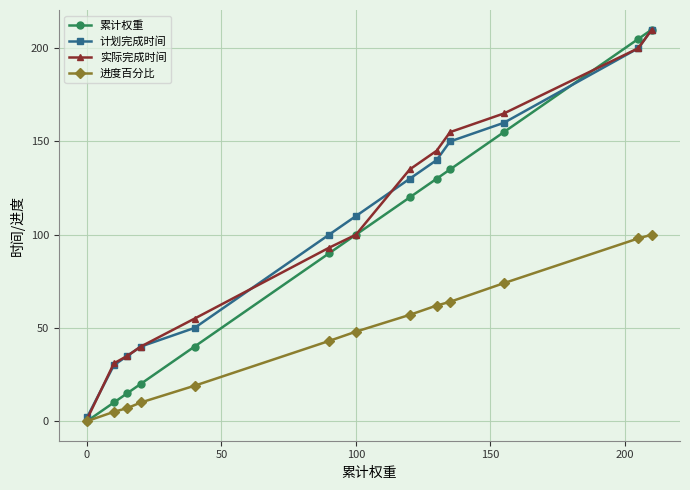

Which series has the widest spread of values?

累计权重